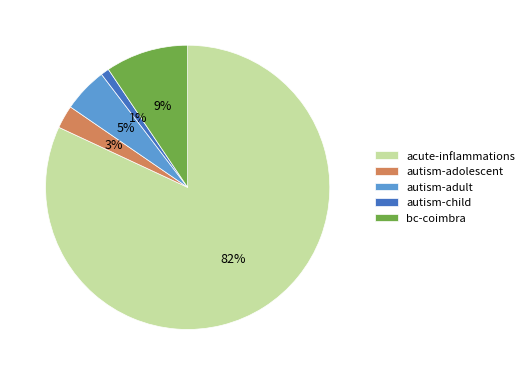

Does any single category account for the majority?

Yes